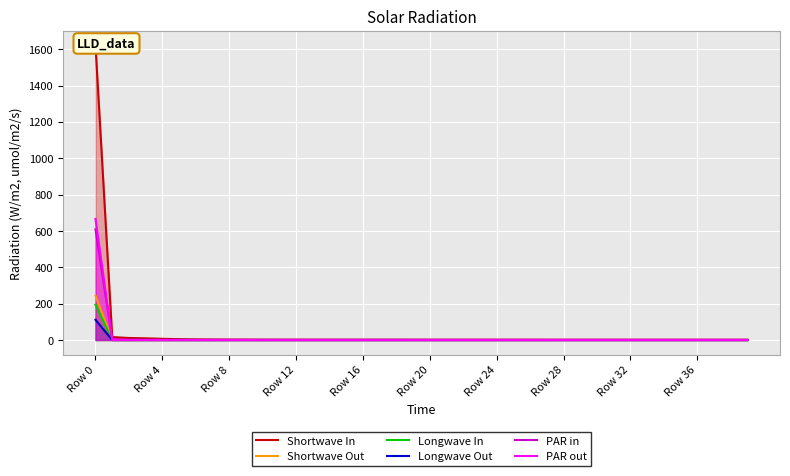

True or false: Longwave In and Longwave Out cross at least once.

False